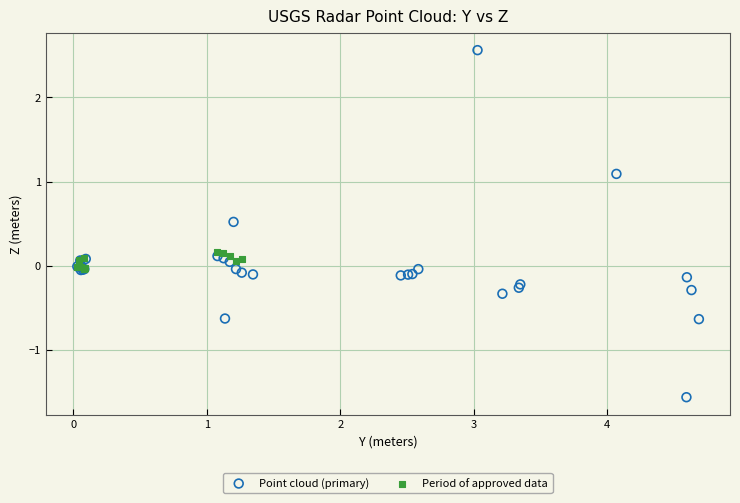

Which series contains the highest Y value?

Point cloud (primary)